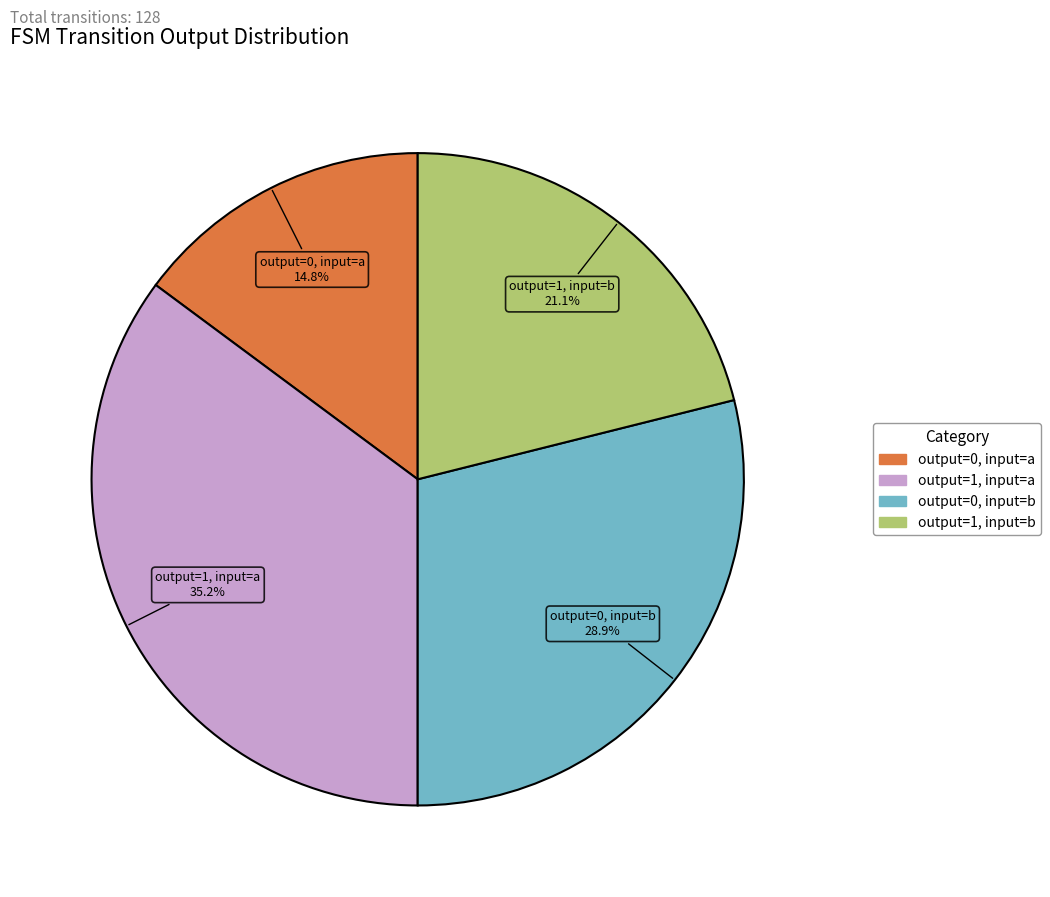

Is there a majority slice in this chart?

No